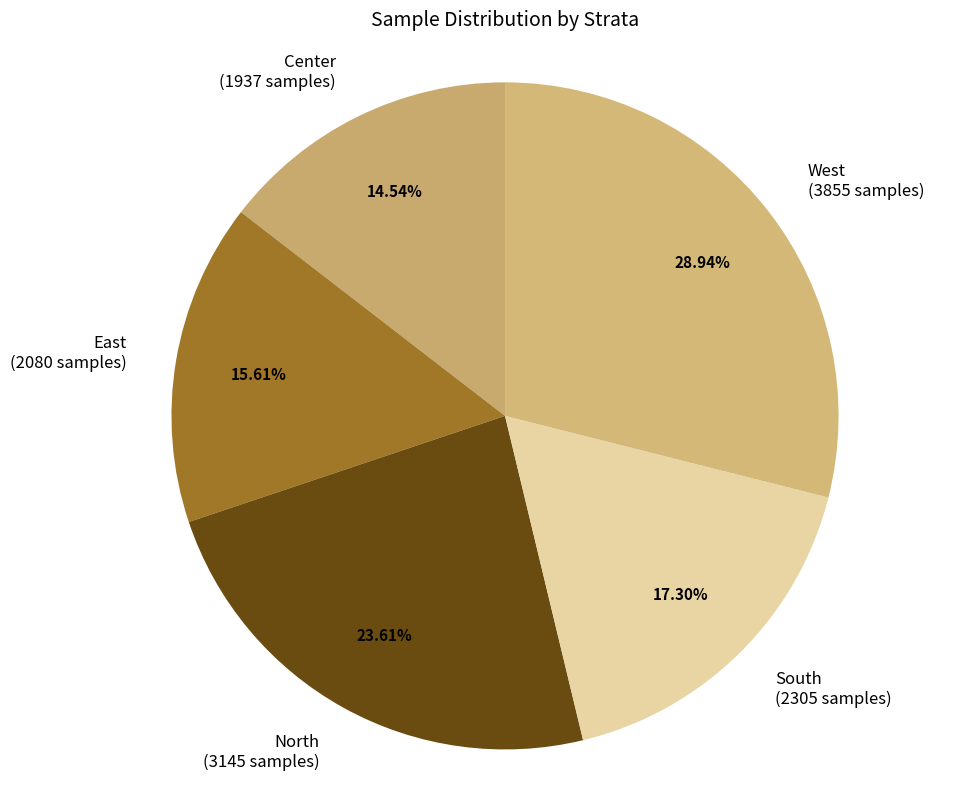

What is the smallest slice in the pie chart?

Center